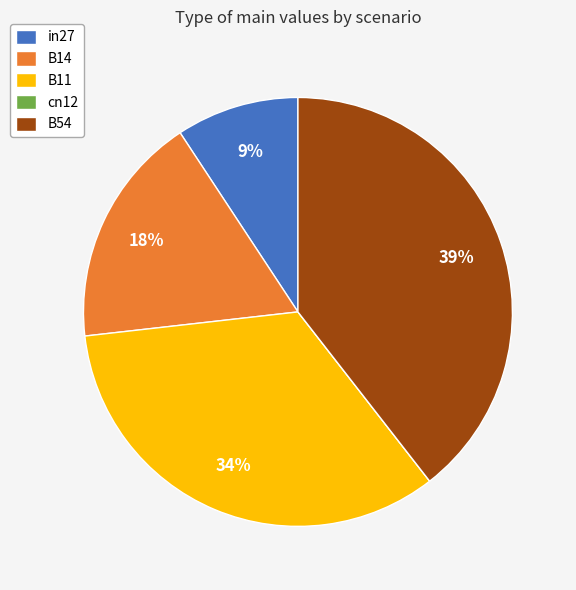

Which has a higher value, B54 or B11?

B54